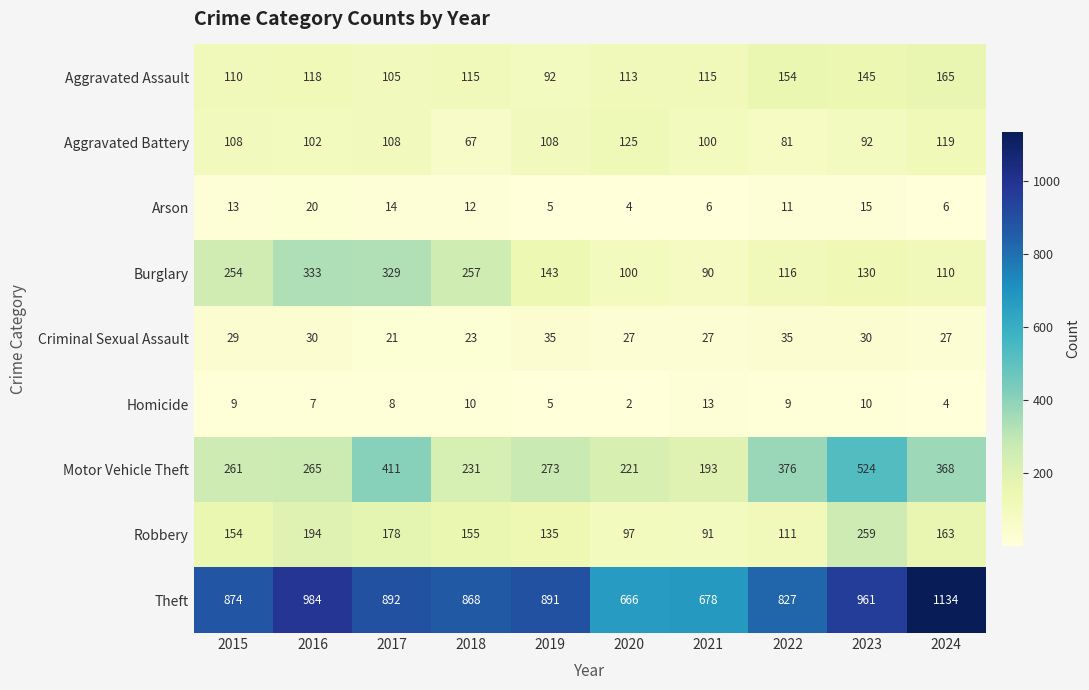

What is the sum of all Arson values?

106